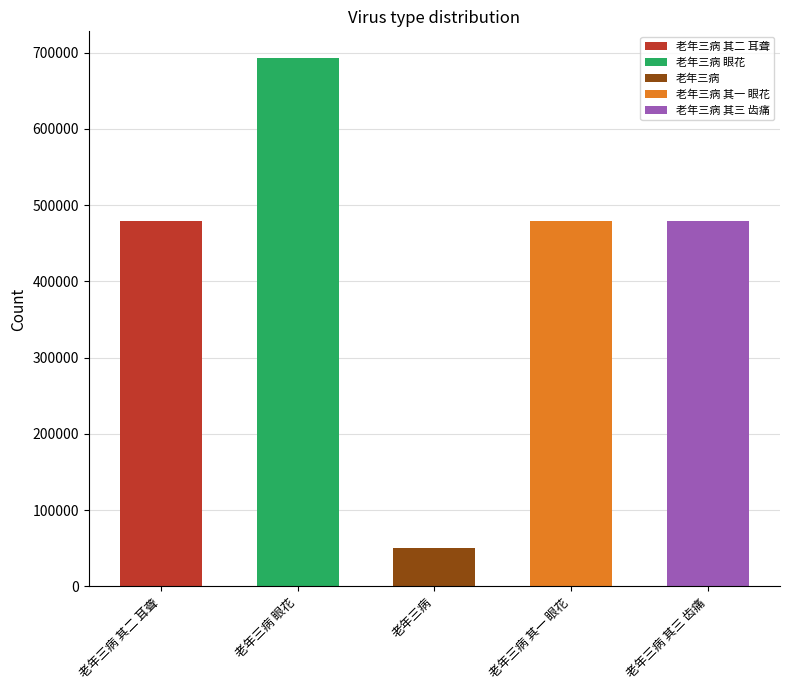

List the labels in order of value, smallest first.

老年三病, 老年三病 其一 眼花, 老年三病 其二 耳聋, 老年三病 其三 齿痛, 老年三病 眼花